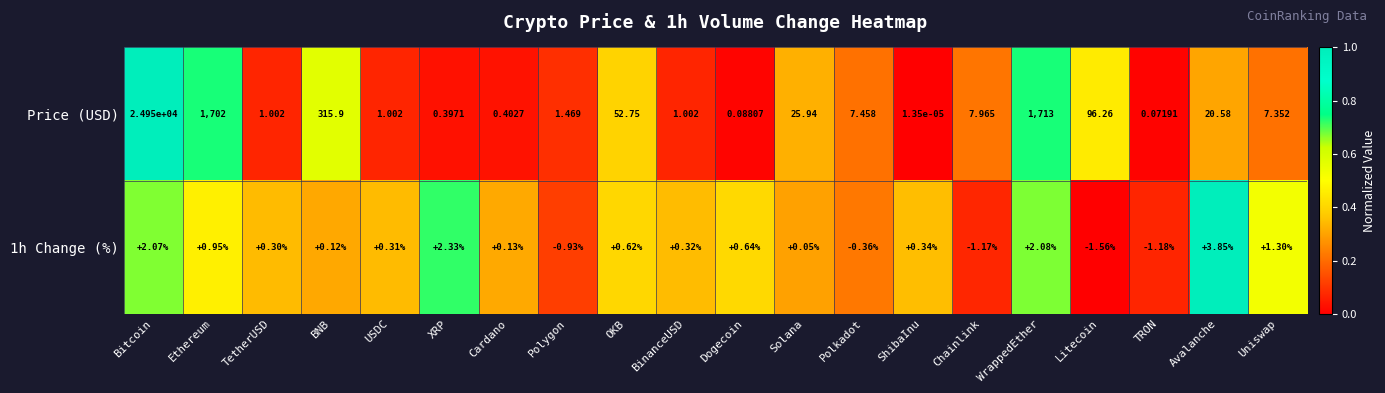

Is the value of Price (USD) at Dogecoin greater than the value of 1h Change (%) at Polkadot?

Yes